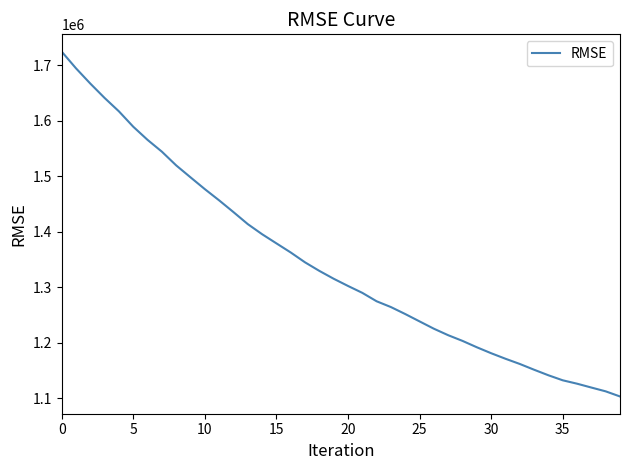

What is the difference between the maximum and minimum values?

621695.1